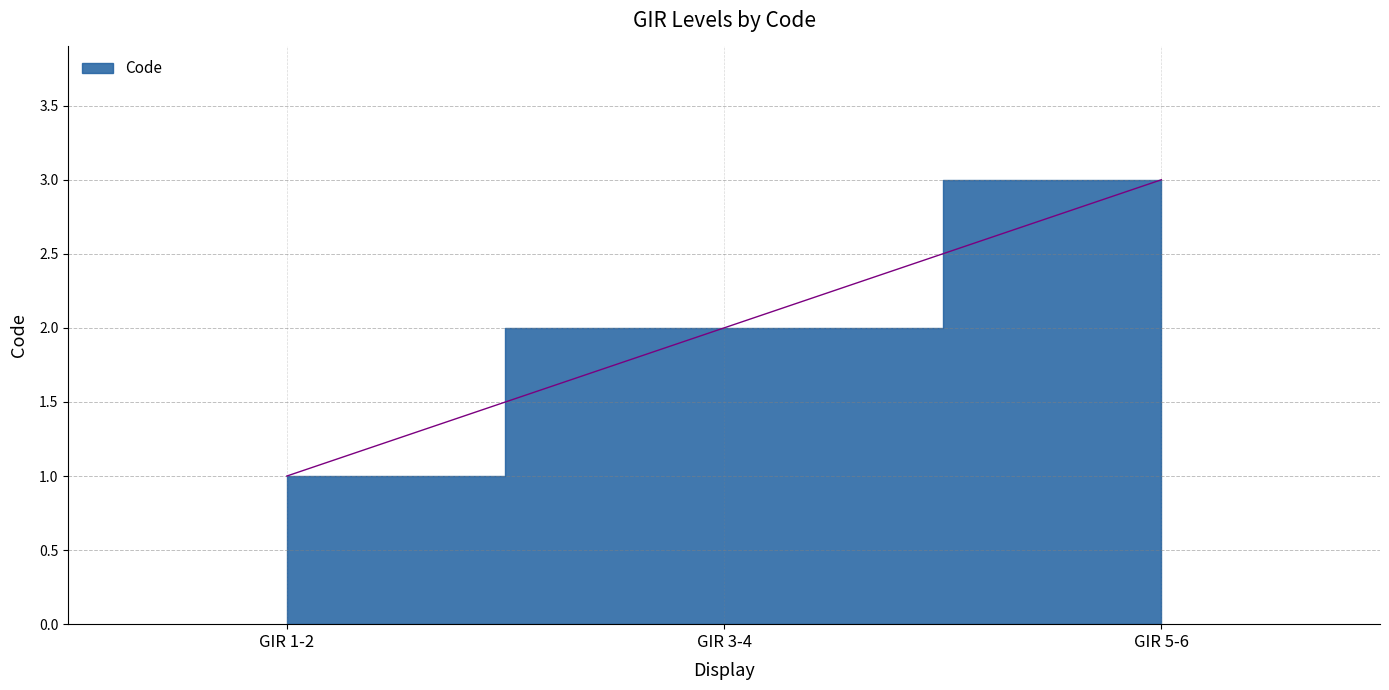

Reading left to right, what are all the values shown in this chart?

GIR 1-2=1	GIR 3-4=2	GIR 5-6=3